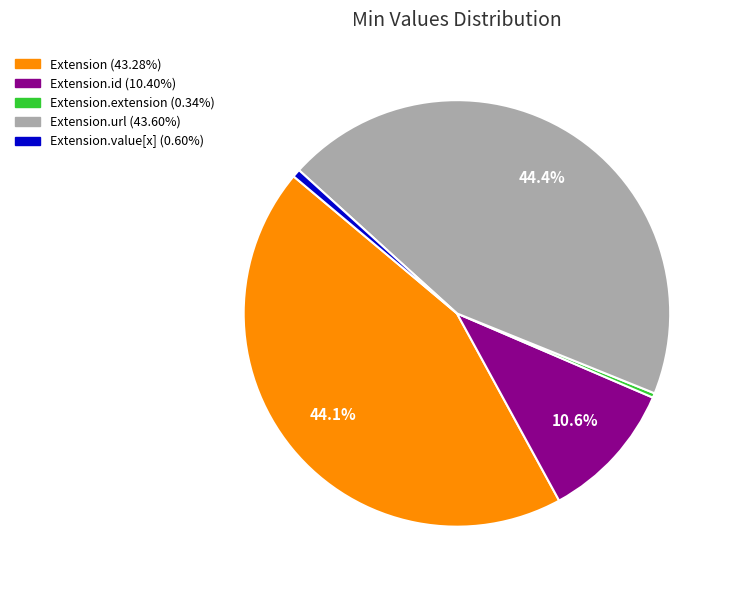

Is there a majority slice in this chart?

No